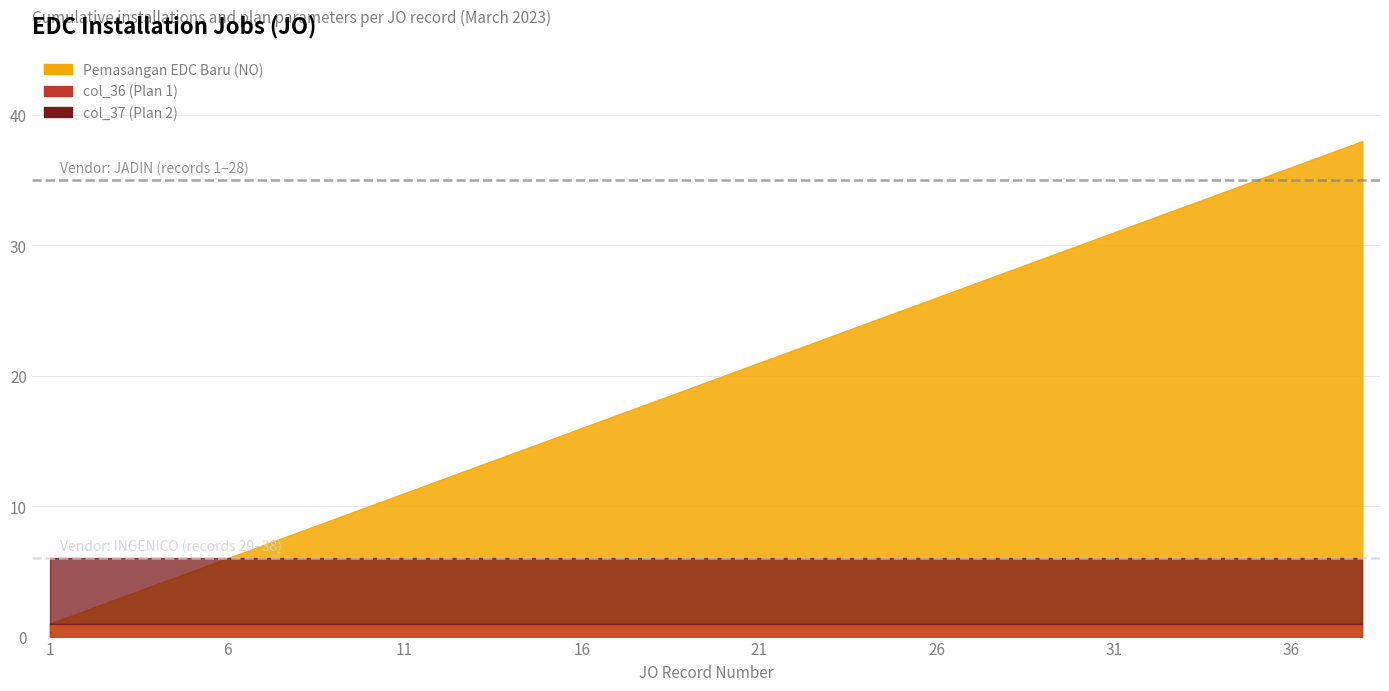

Is it true that Pemasangan EDC Baru equals 22 at 22?

True